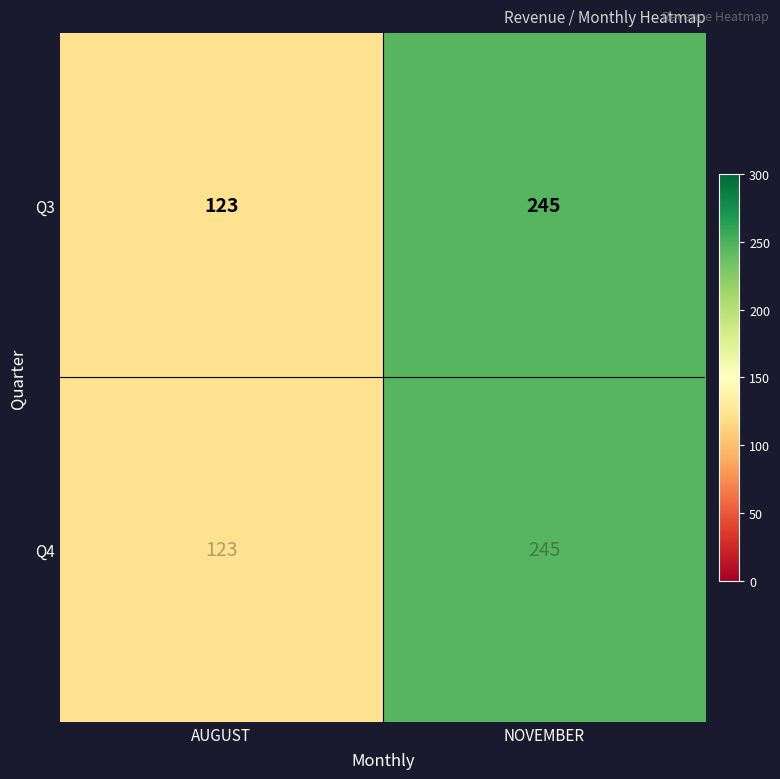

At which label is Q3 closest to 184?

AUGUST